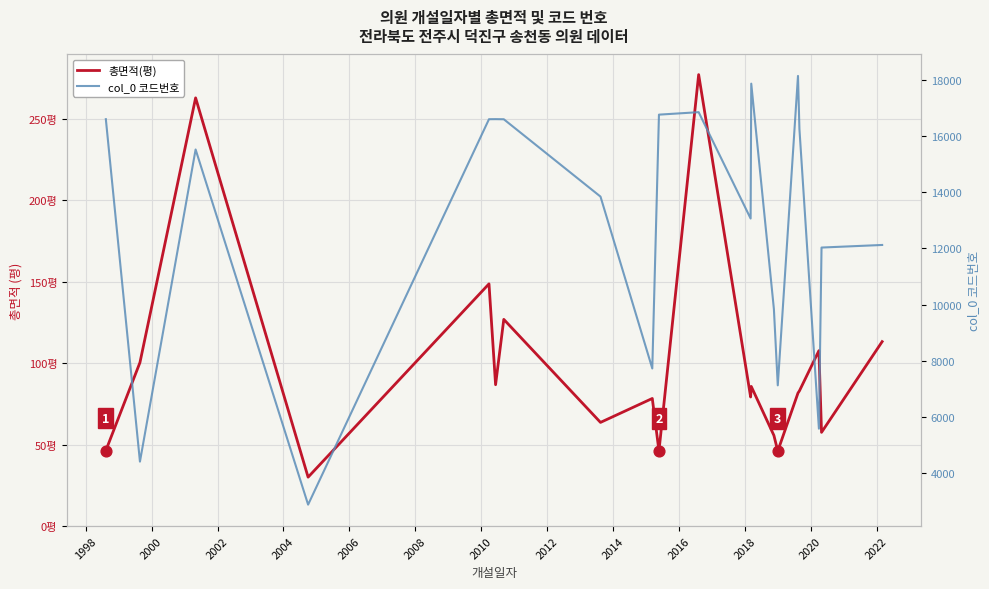

At how many categories does at least one series exceed 13058?

12